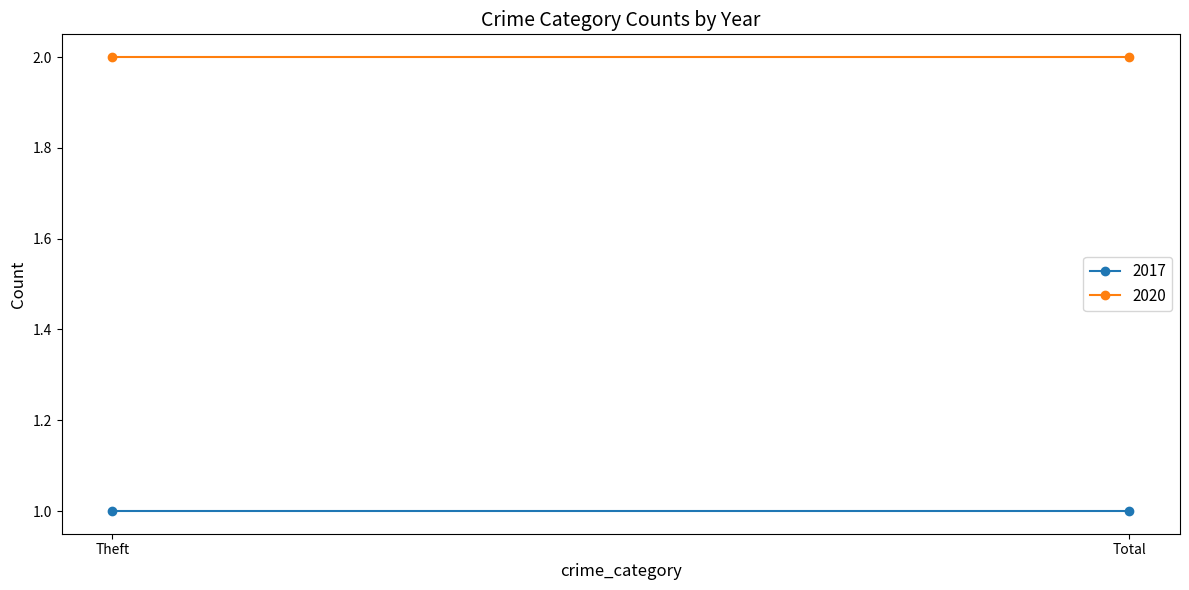

What is the difference between the highest and lowest values at Total?

1